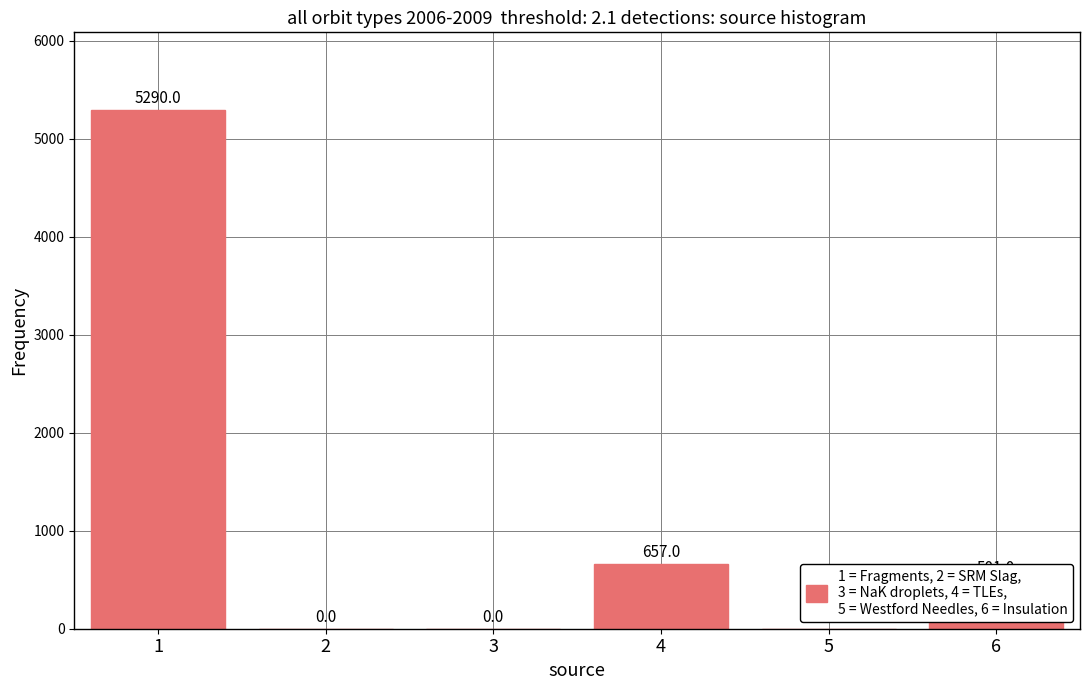

Is it true that the value at 1 is 8895?

False